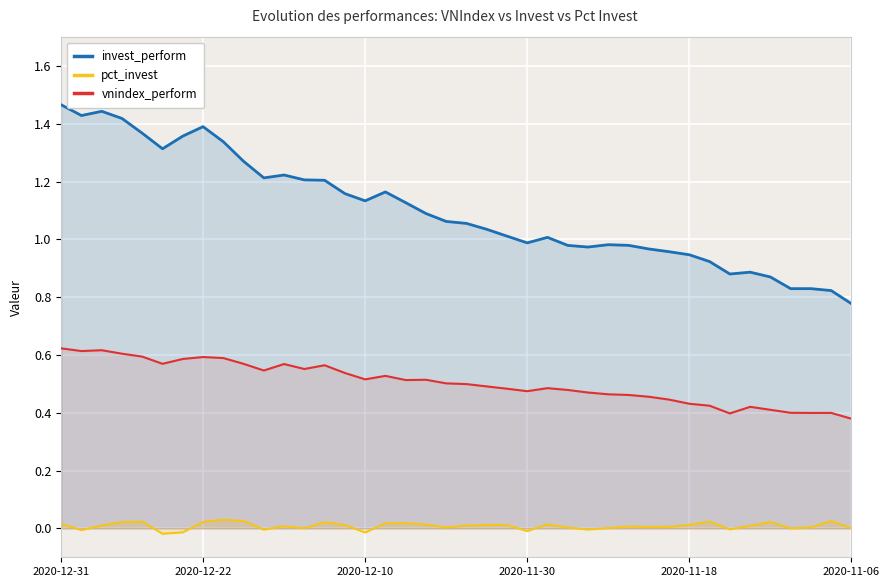

Reading left to right, list all the values displayed in this chart.

invest_perform: 1.5	1.4	1.4	1.4	1.4	1.3	1.4	1.4	1.3	1.3	1.2	1.2	1.2	1.2	1.2	1.1	1.2	1.1	1.1	1.1	1.1	1.0	1.0	1.0	1.0	1.0	1.0	1.0	1.0	1.0	1.0	0.9	0.9	0.9	0.9	0.9	0.8	0.8	0.8	0.8
pct_invest: 0.0	-0.0	0.0	0.0	0.0	-0.0	-0.0	0.0	0.0	0.0	-0.0	0.0	0.0	0.0	0.0	-0.0	0.0	0.0	0.0	0.0	0.0	0.0	0.0	-0.0	0.0	0.0	-0.0	0.0	0.0	0.0	0.0	0.0	0.0	-0.0	0.0	0.0	-0.0	0.0	0.0	0.0
vnindex_perform: 0.6	0.6	0.6	0.6	0.6	0.6	0.6	0.6	0.6	0.6	0.5	0.6	0.6	0.6	0.5	0.5	0.5	0.5	0.5	0.5	0.5	0.5	0.5	0.5	0.5	0.5	0.5	0.5	0.5	0.5	0.4	0.4	0.4	0.4	0.4	0.4	0.4	0.4	0.4	0.4